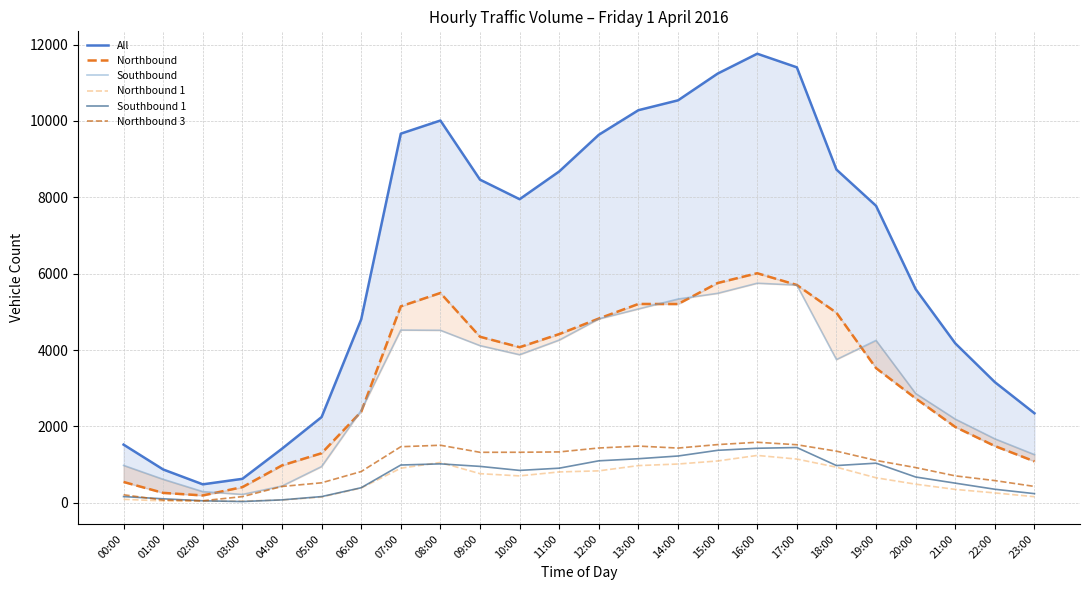

At which label does All reach its minimum?

02:00